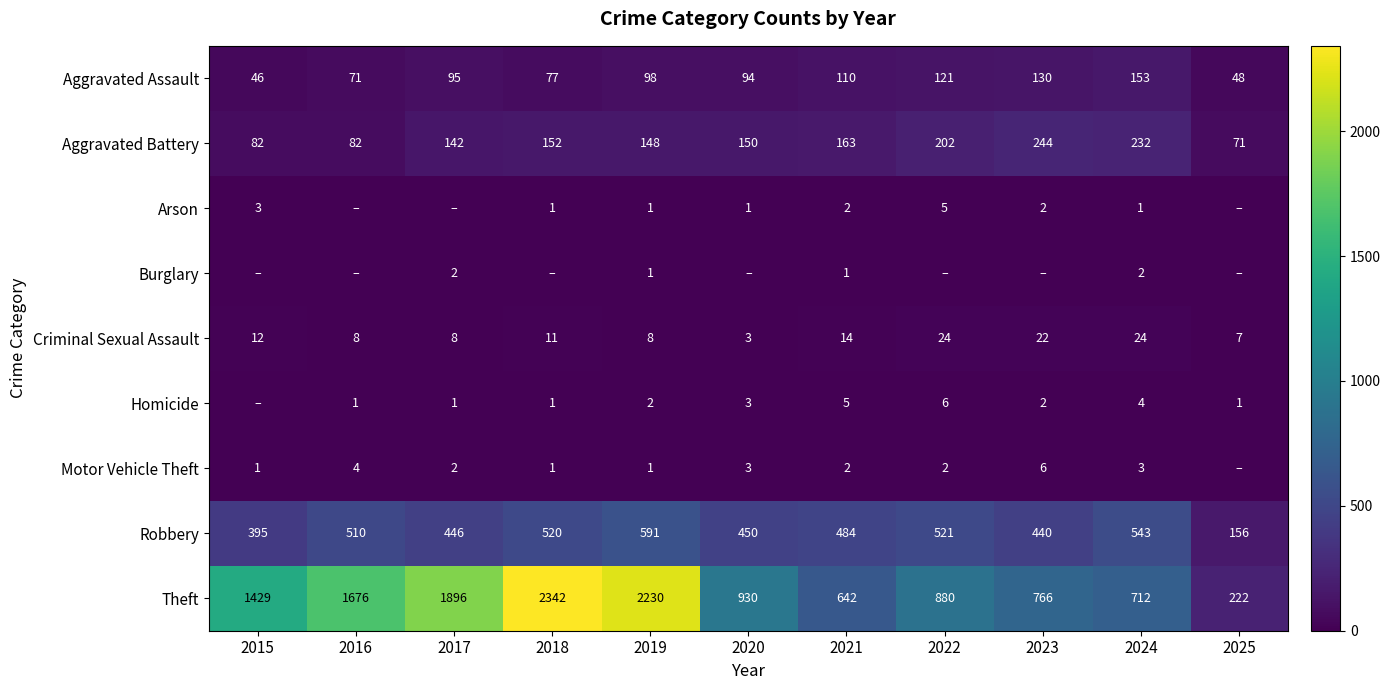

What is the highest value of the Aggravated Battery series?

244